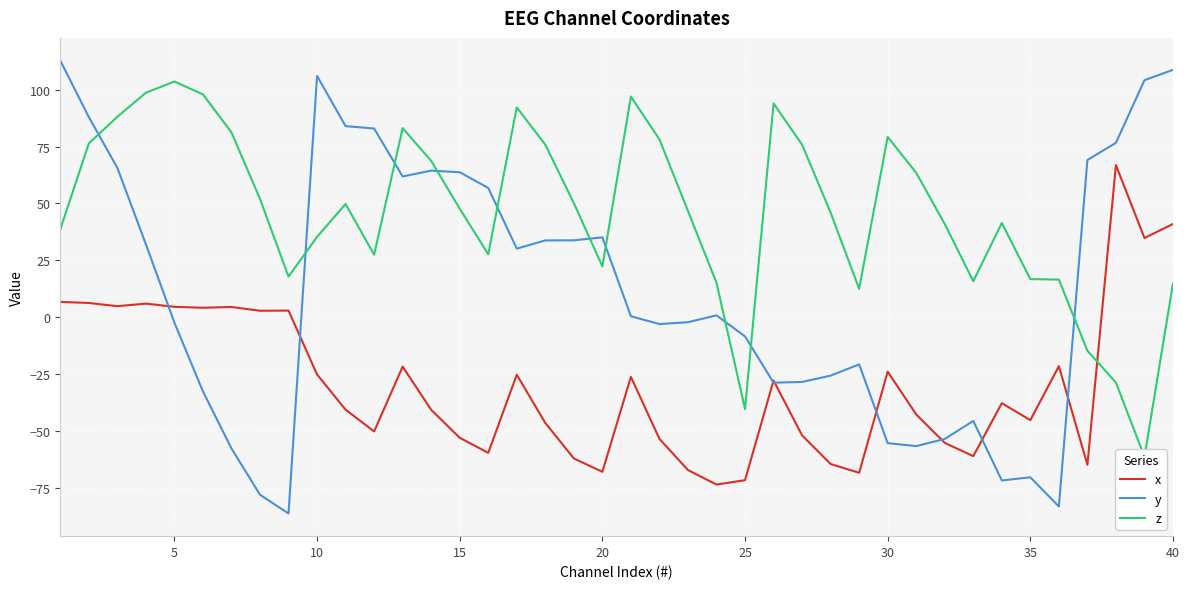

What is the lowest value of the y series?

-86.4